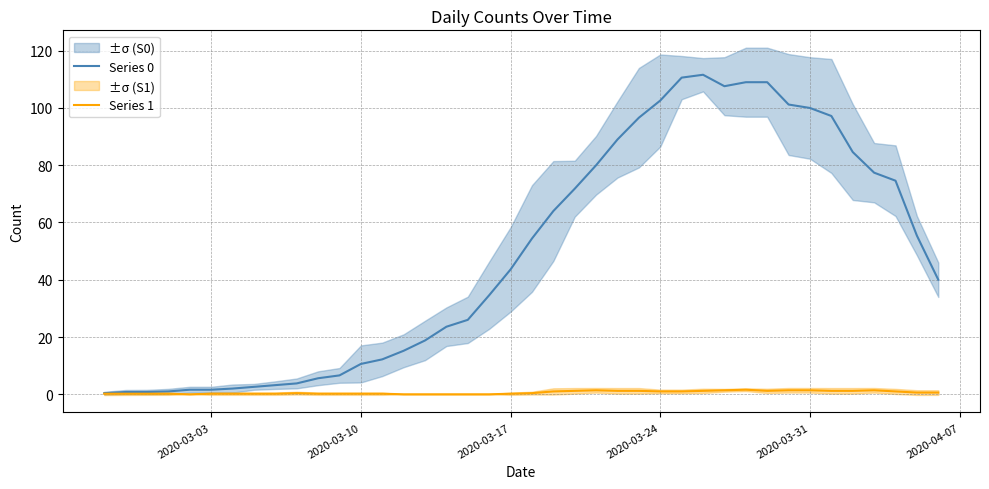

How many lines are shown in the chart?

2